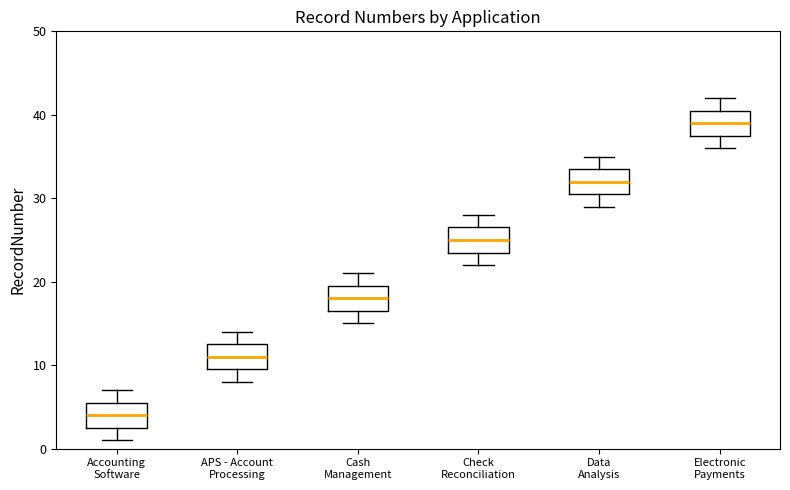

Where does the upper whisker of the box for Data Analysis end on the y-axis? The values are not printed on the chart, so give them approximately, as read against the axis.

35